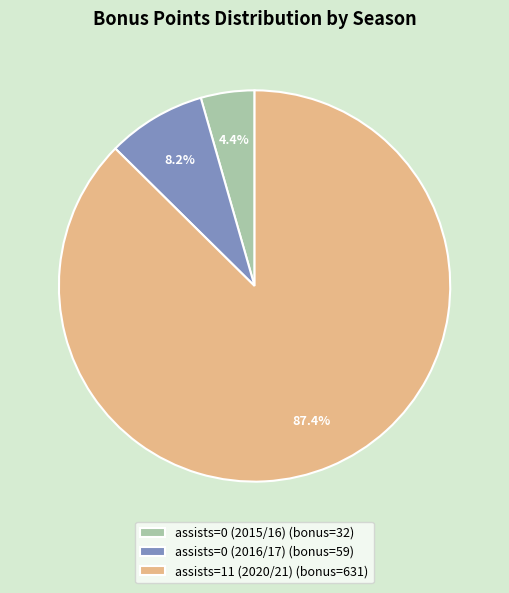

To the nearest percent, what portion does assists=11 (2020/21) represent?

87%